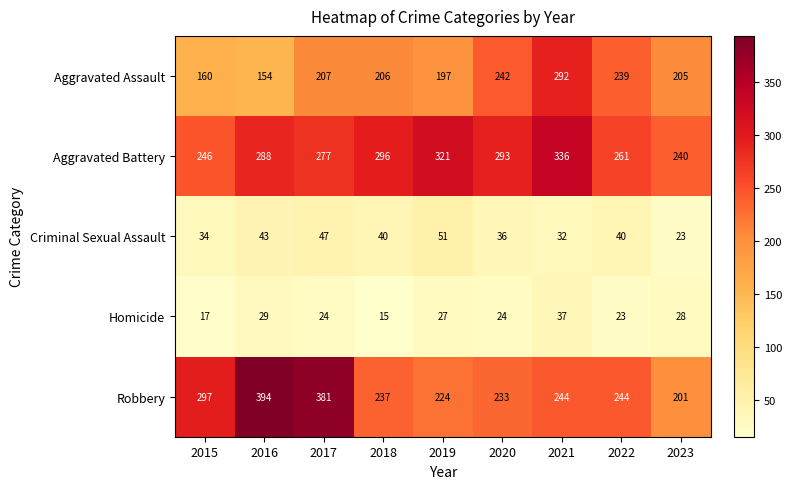

At 2018, list the series in order from largest to smallest.

Aggravated Battery, Robbery, Aggravated Assault, Criminal Sexual Assault, Homicide